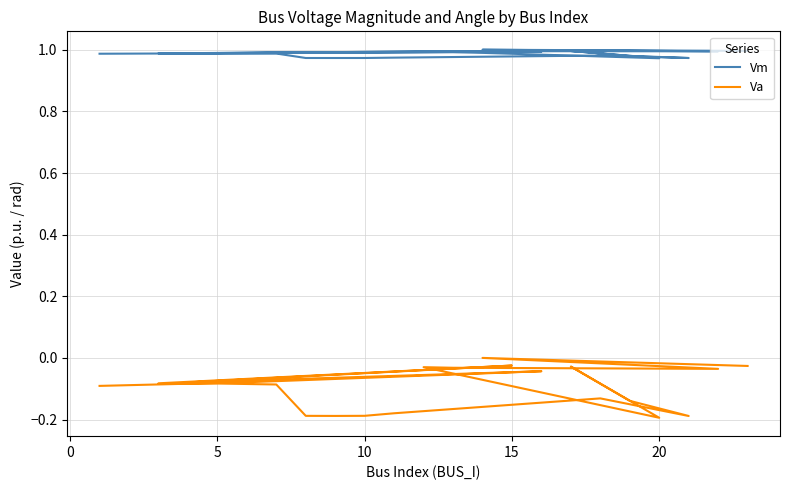

How many Vm values are between 0 and 1?

22